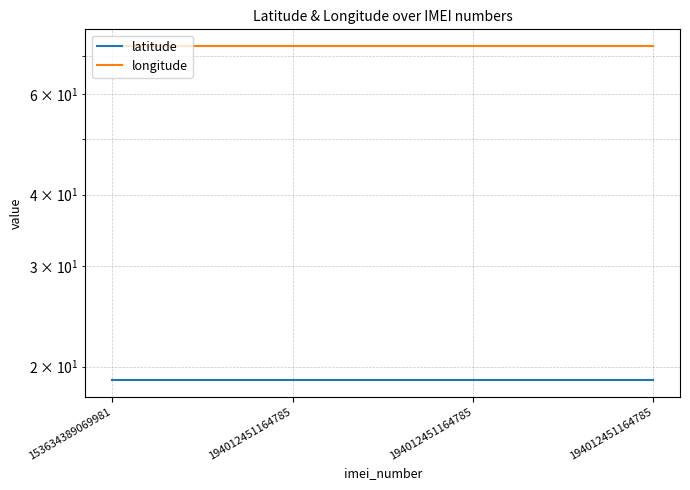

What is the average value of the longitude series?

72.8